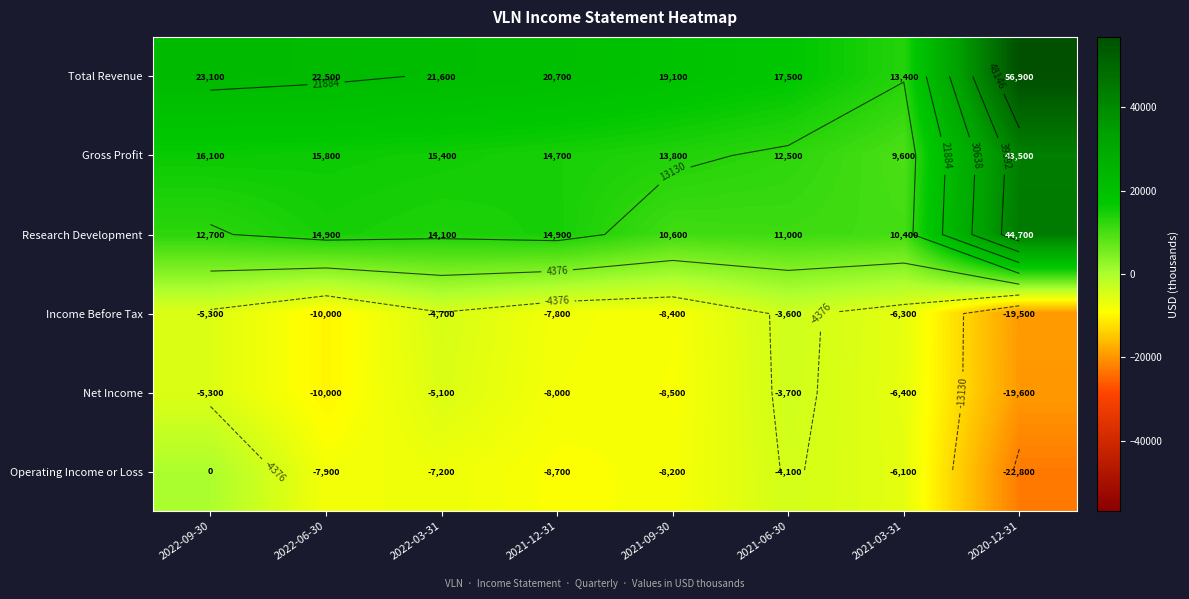

How many values in the Gross Profit series are below 15400?

4